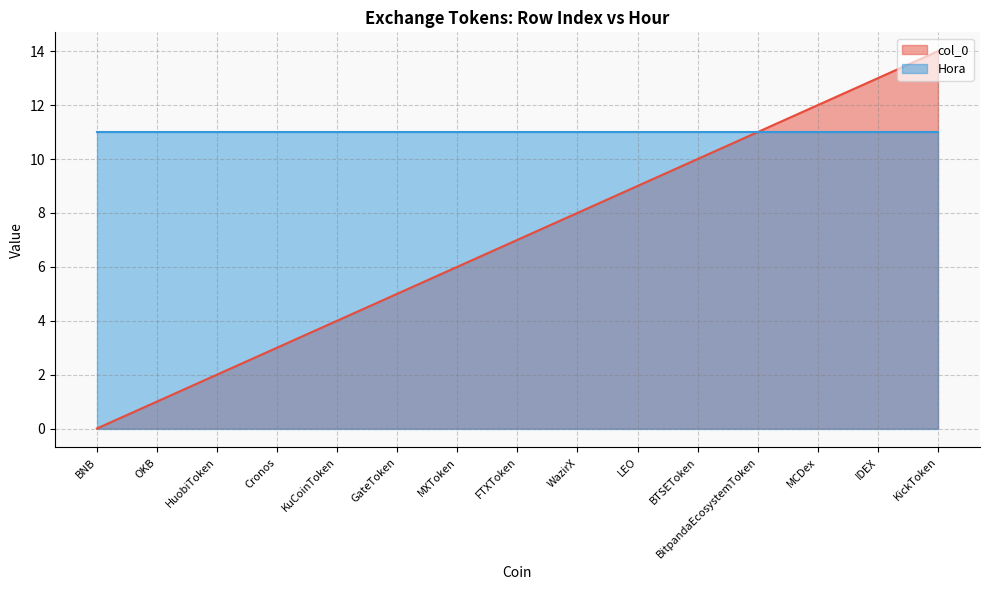

How many data points are above 7?

7